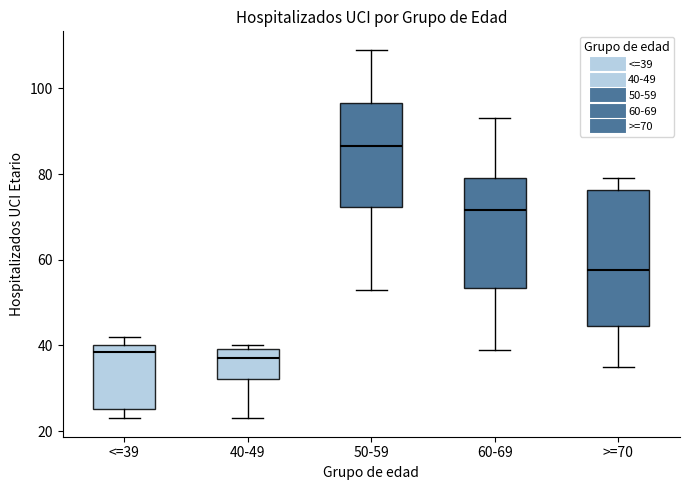

Reading left to right, transcribe this box plot: for each box, give where its median line is, the range the box spans, and where its two whiskers end, as read against the y-axis. The values are not printed on the chart, so give them approximately, as read against the axis.

<=39: median 38, box 26 to 40, whiskers 24 to 42
40-49: median 38, box 32 to 40, whiskers 24 to 40 (just above the box's upper edge)
50-59: median 86, box 72 to 96, whiskers 54 to 110
60-69: median 72, box 54 to 80, whiskers 40 to 94
>=70: median 58, box 44 to 76, whiskers 36 to 80